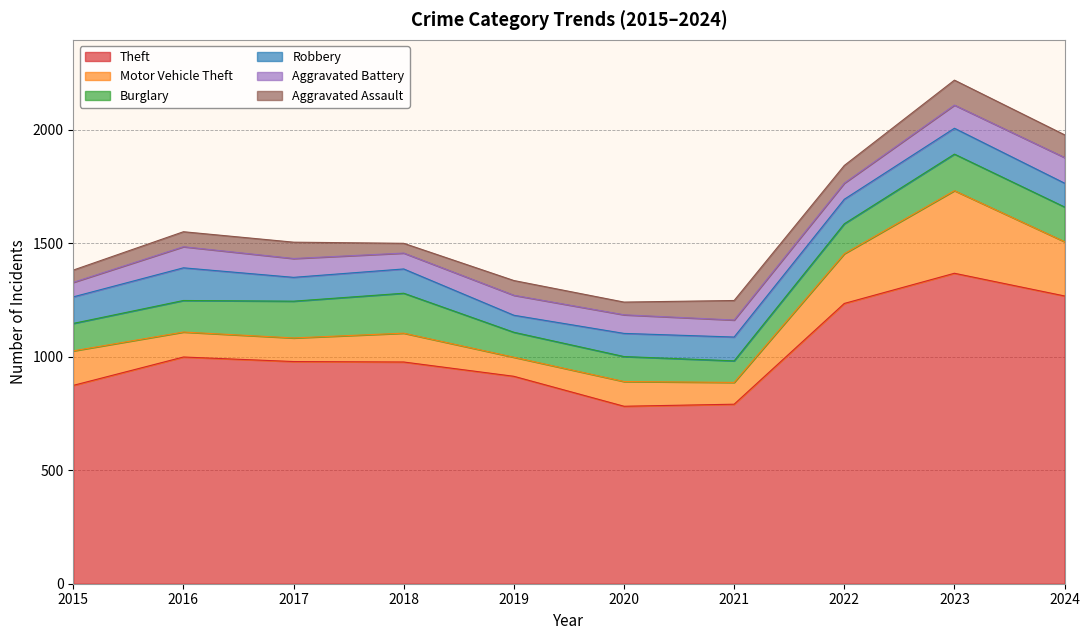

True or false: Burglary and Theft intersect in this chart.

False